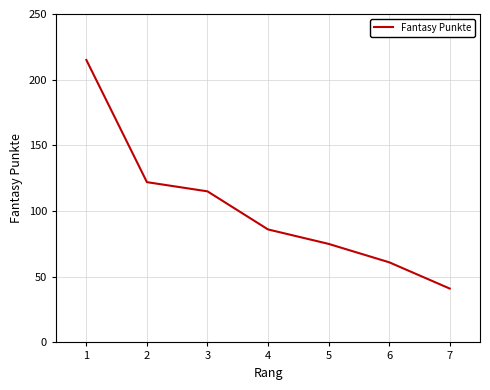

What is the maximum value shown in the chart?

215